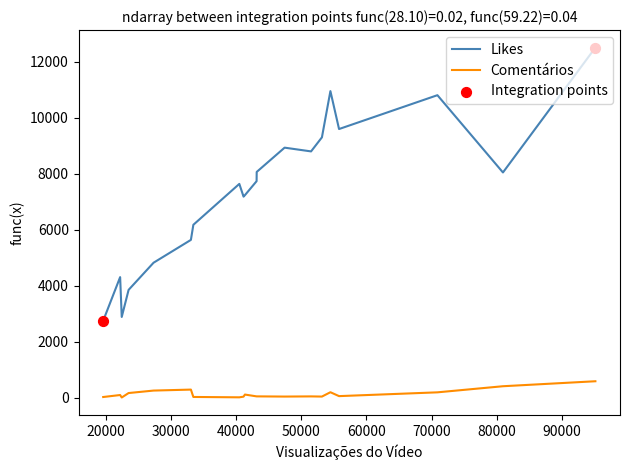

Which series reaches the maximum Y coordinate?

Likes